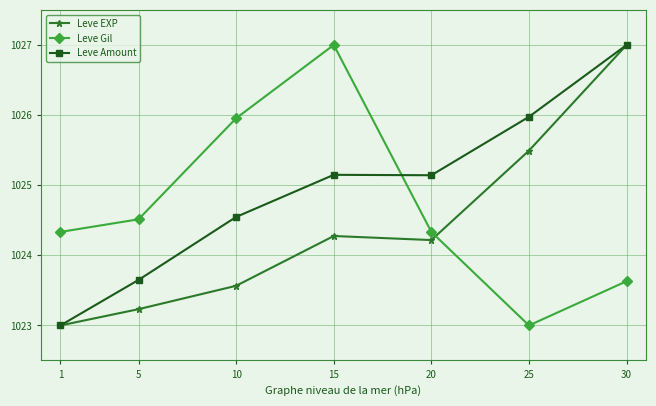

Between 1 and 5, which series saw the biggest shift?

Leve Amount